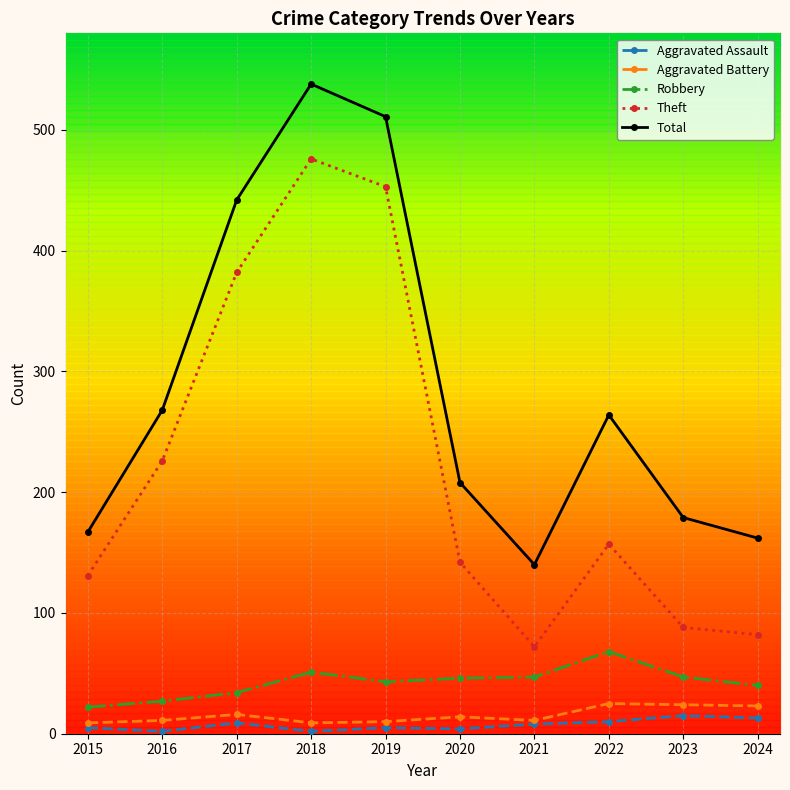

What is the approximate value of Robbery at 2020, to the nearest 5?

45